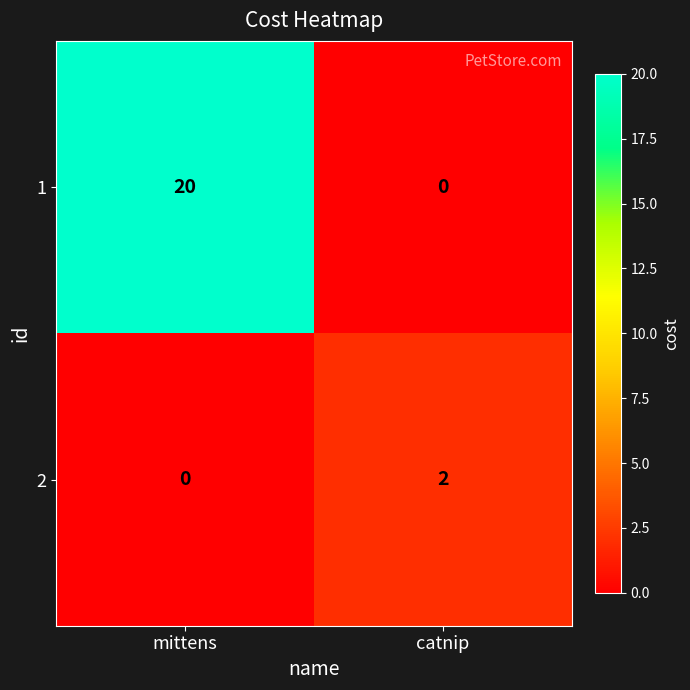

What is the total value across all series at mittens?

20